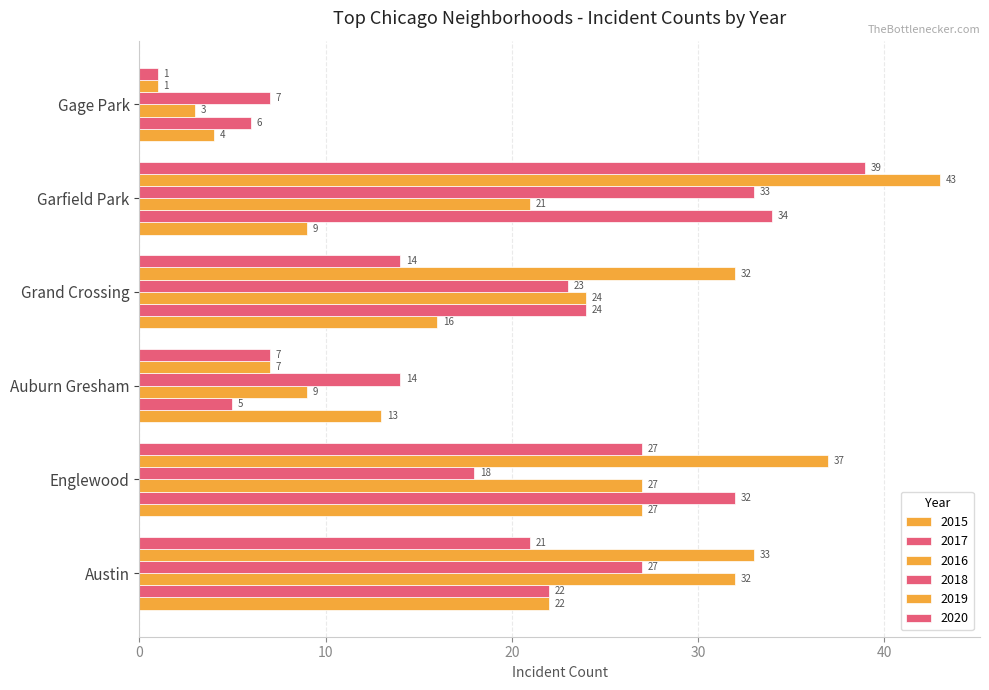

How many values in the 2020 series are below 21?

3